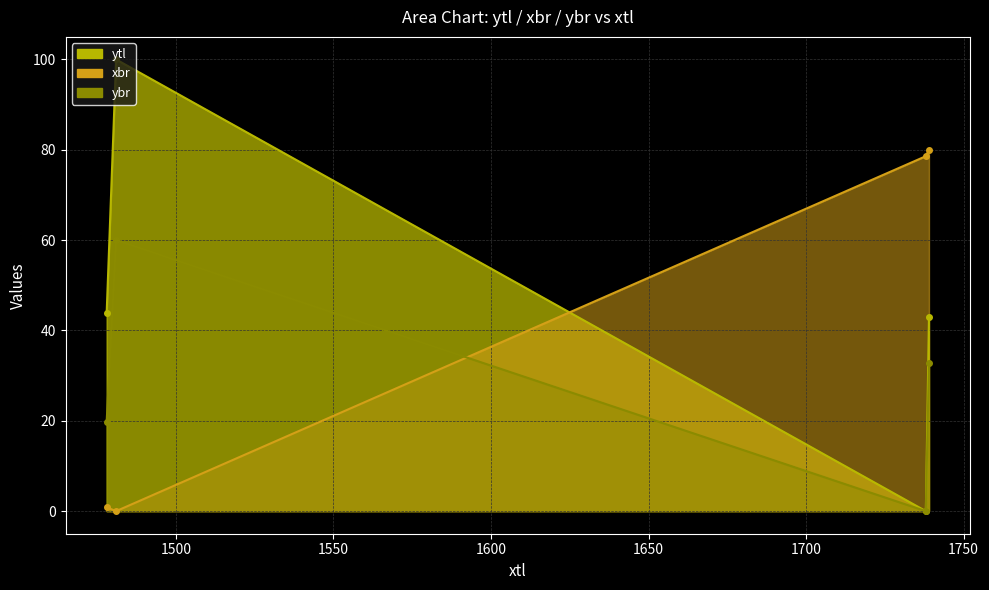

Where do xbr and ytl first cross each other?

1738 and 1481